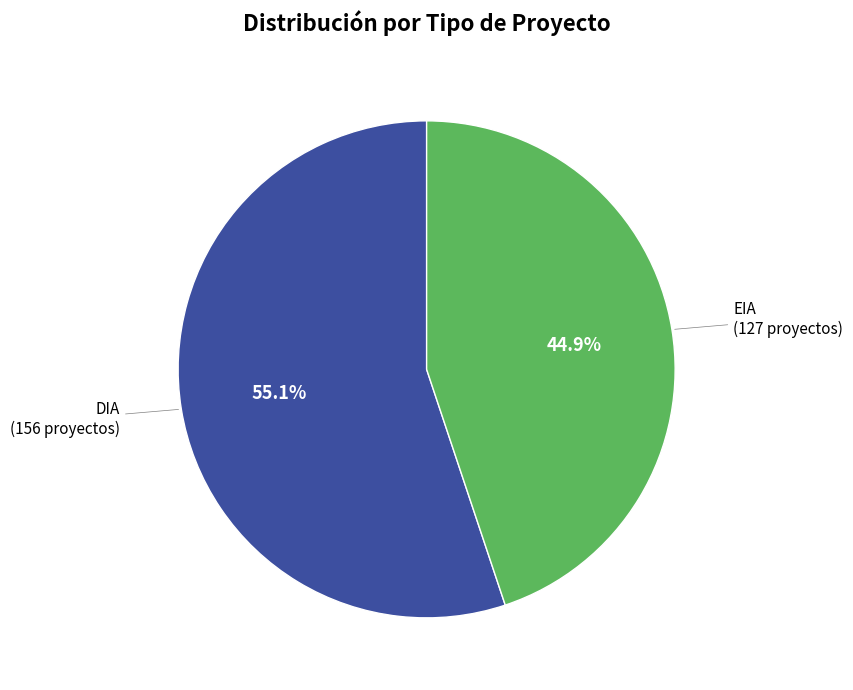

What percentage is the DIA slice, to the nearest percent?

55%